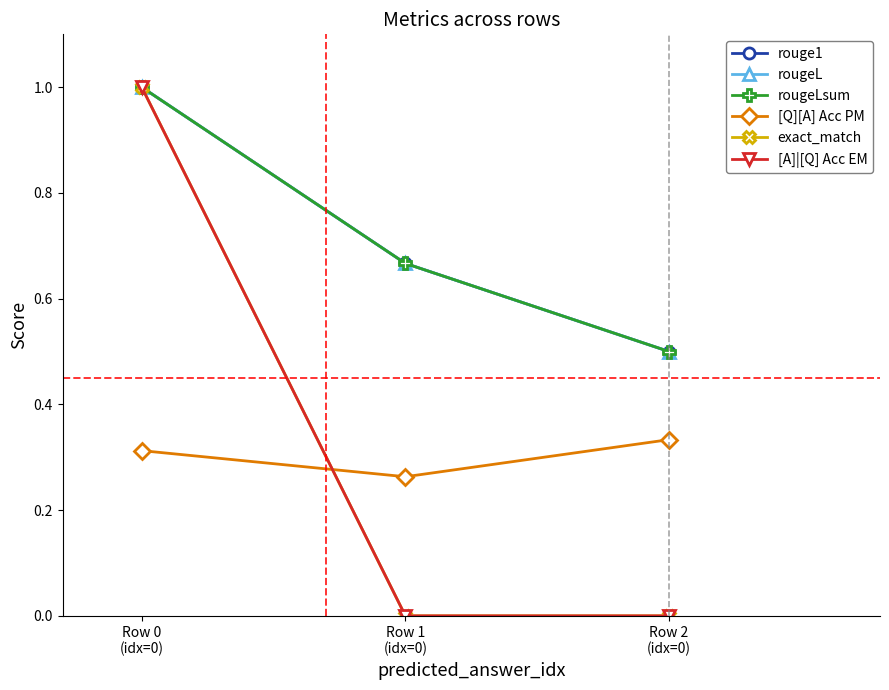

What is the sum of the exact_match values at Row 0
(idx=0) and Row 1
(idx=0)?

1.0